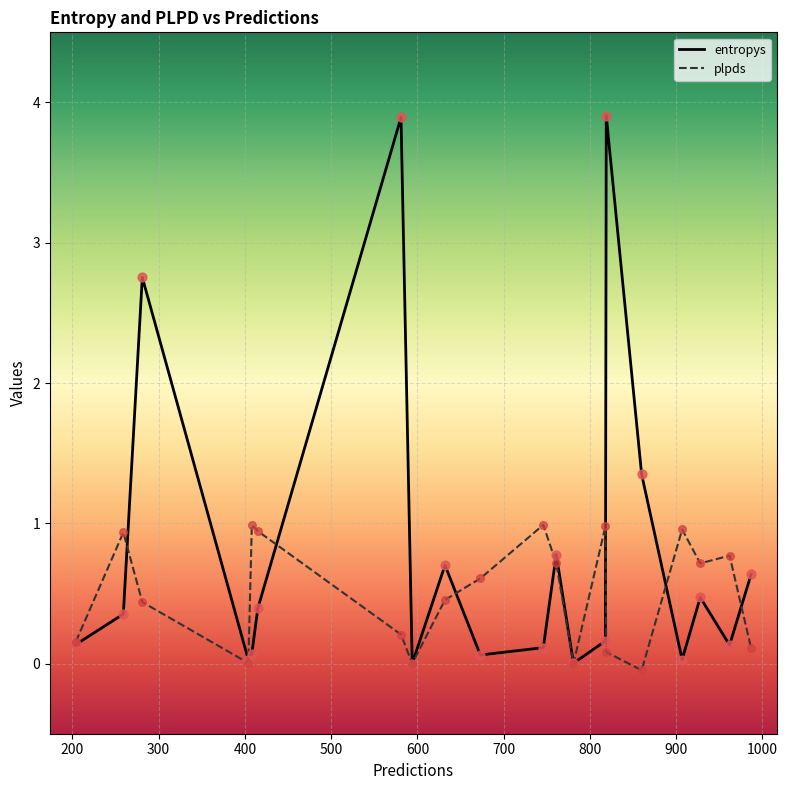

Which series has the widest spread of values?

entropys